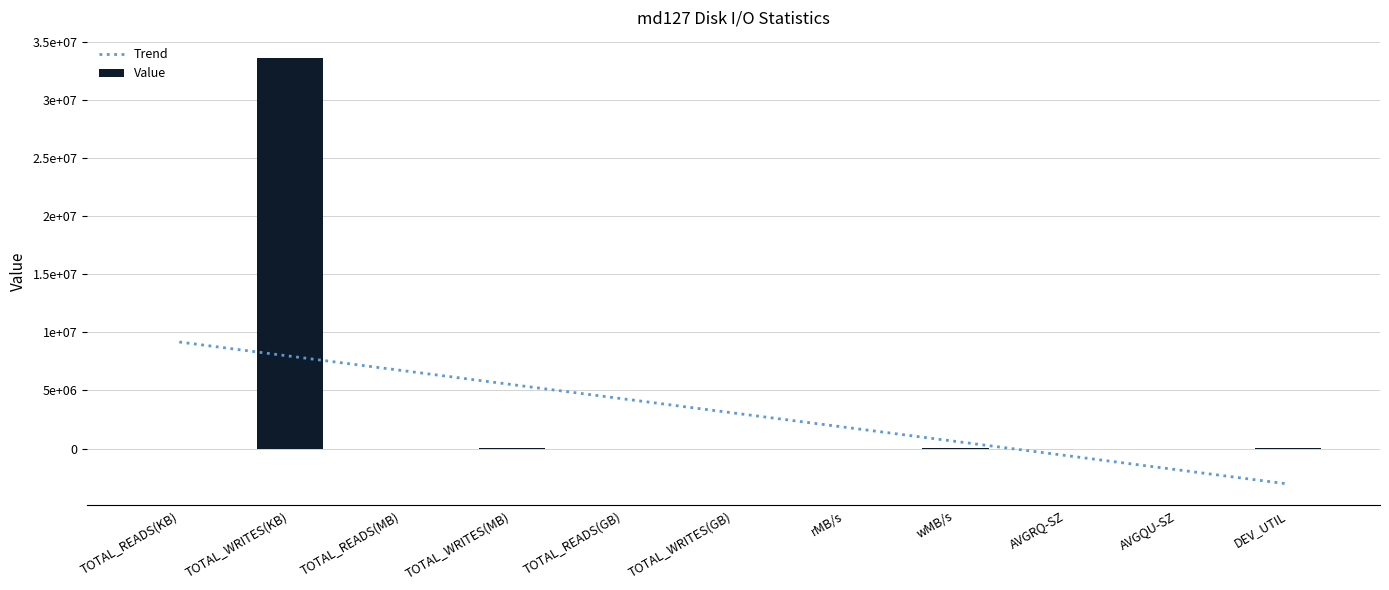

What is the value of the 11th bar from the left?

6378.7